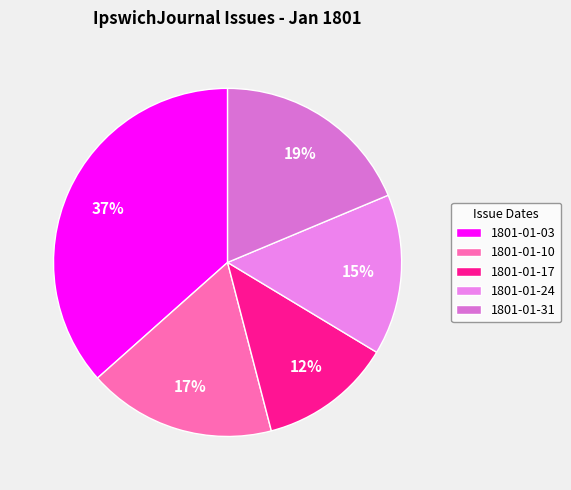

Does any single category account for the majority?

No